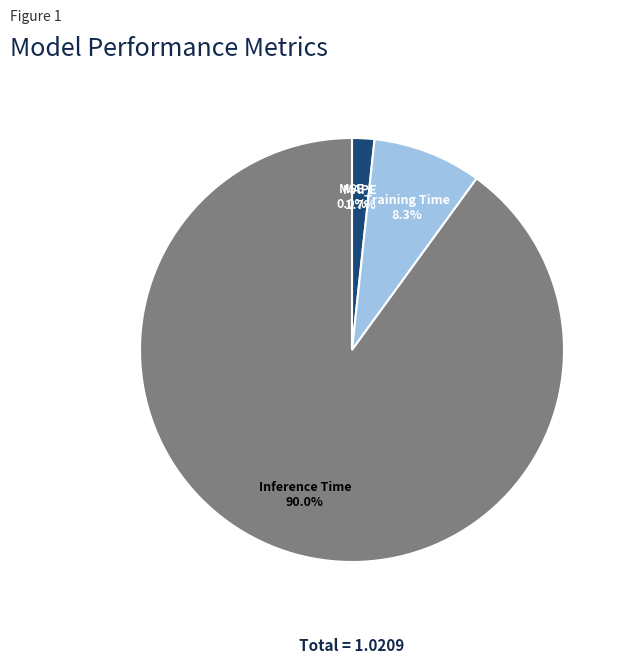

Combined, do Inference Time and MAPE account for over 50%?

Yes